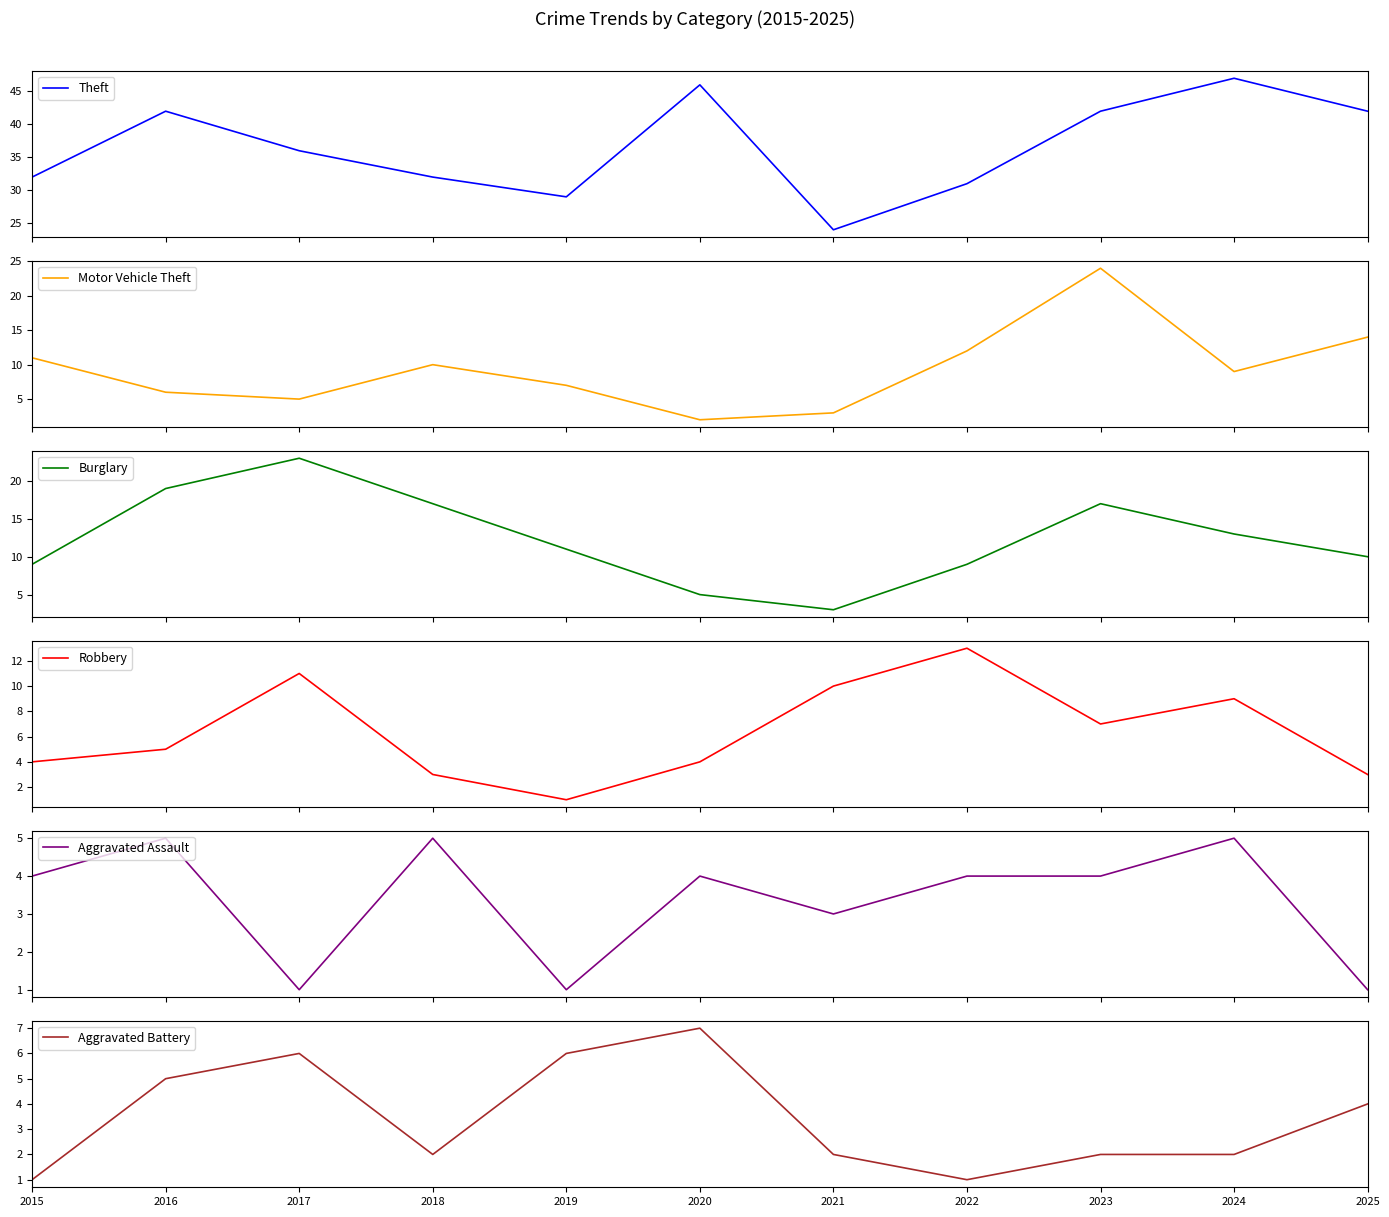

What is the maximum value shown in the chart?

47